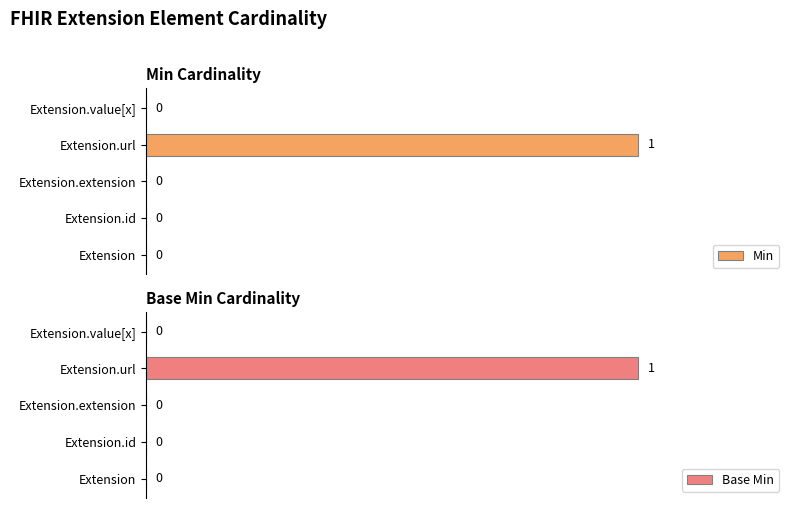

How many values in the Min series exceed 0?

1